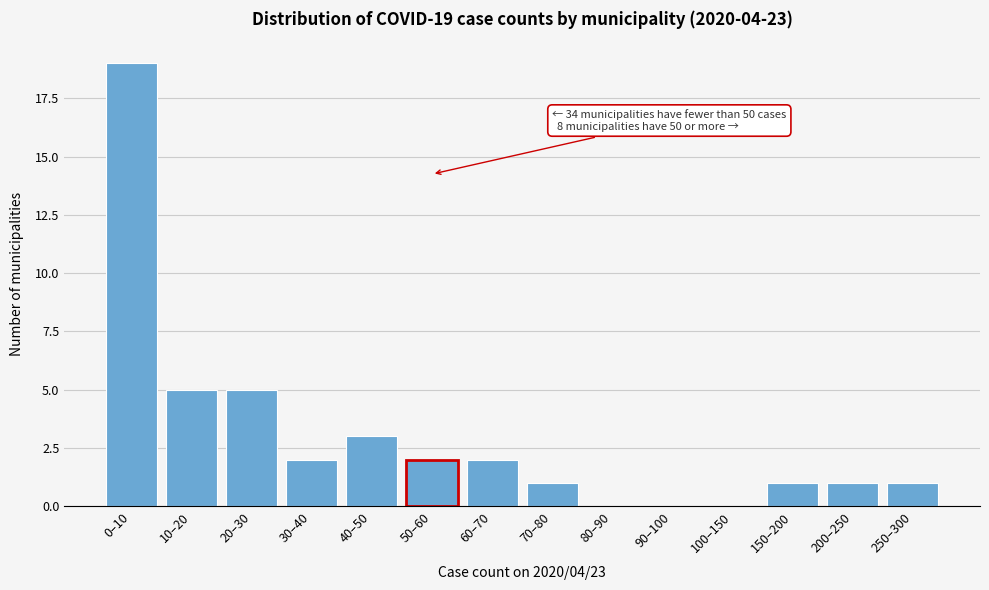

Reading left to right, list all the values displayed in this chart.

0–10=19	10–20=5	20–30=5	30–40=2	40–50=3	50–60=2	60–70=2	70–80=1	80–90=0	90–100=0	100–150=0	150–200=1	200–250=1	250–300=1